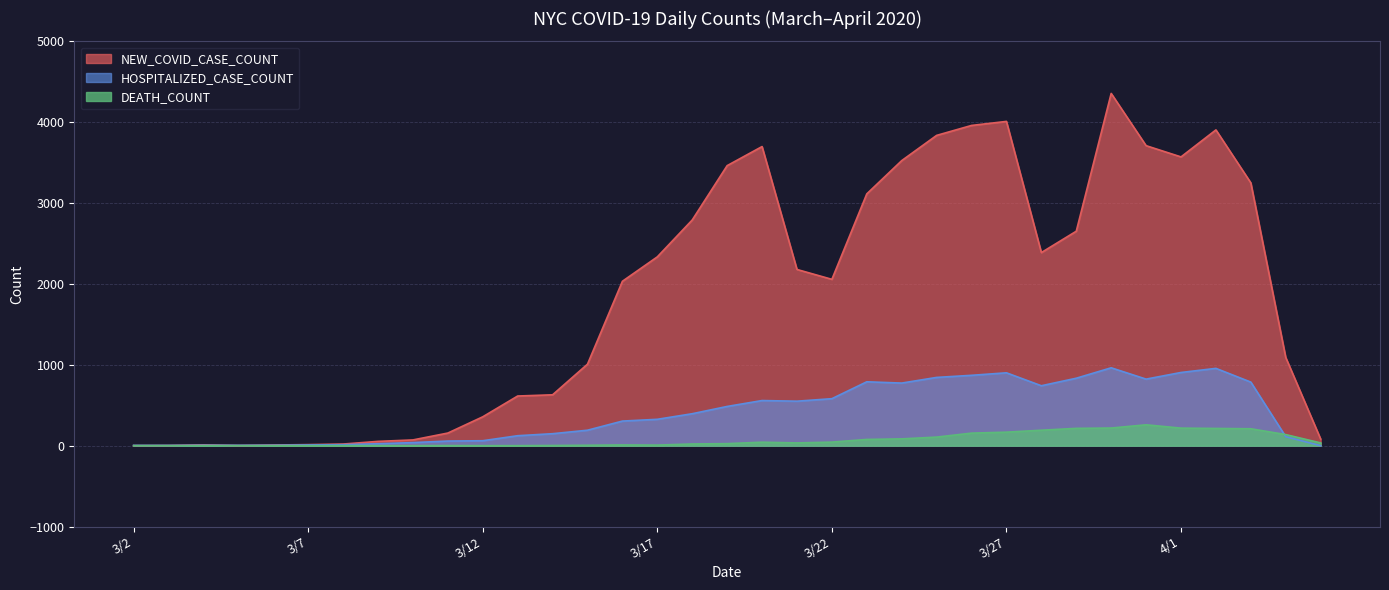

Reading right to left, transcribe all the data shown in this chart.

NEW_COVID_CASE_COUNT: 82	1091	3250	3905	3571	3710	4356	2652	2388	4010	3960	3837	3525	3114	2057	2179	3699	3463	2791	2335	2033	1008	629	614	357	156	71	53	20	13	8	2	10	2	1
HOSPITALIZED_CASE_COUNT: 0	111	786	956	905	823	963	834	741	901	870	844	774	790	581	550	558	485	395	326	304	191	148	123	61	57	38	24	12	9	5	4	5	3	3
DEATH_COUNT: 34	137	209	213	217	258	218	214	191	167	155	106	84	77	44	34	43	25	21	7	9	5	2	0	0	1	0	0	0	0	0	0	0	0	0